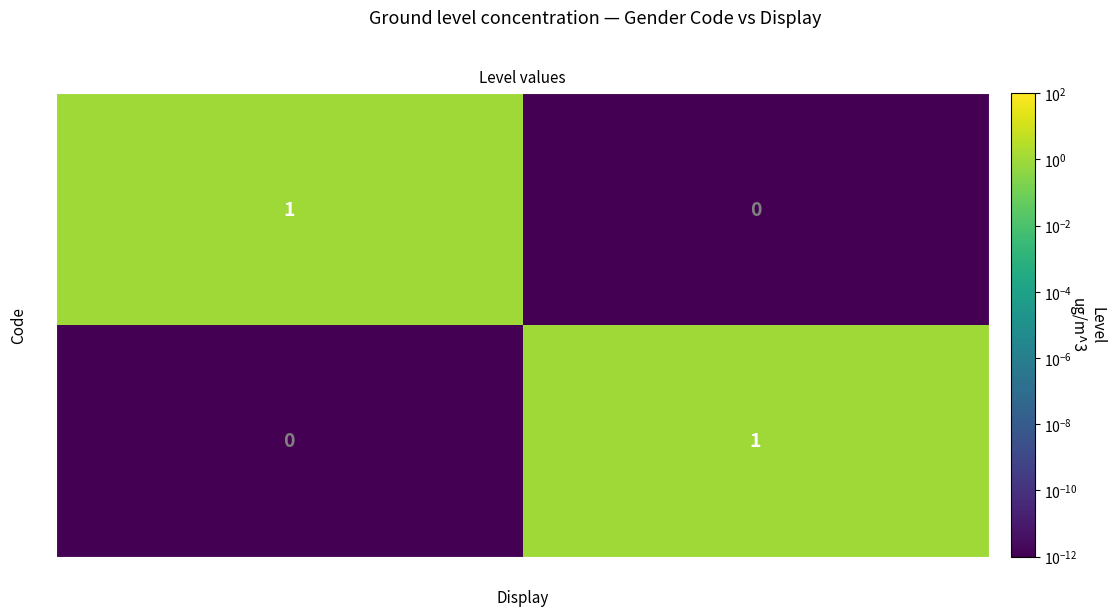

The F series shows 1 at Féminin. True or false?

True